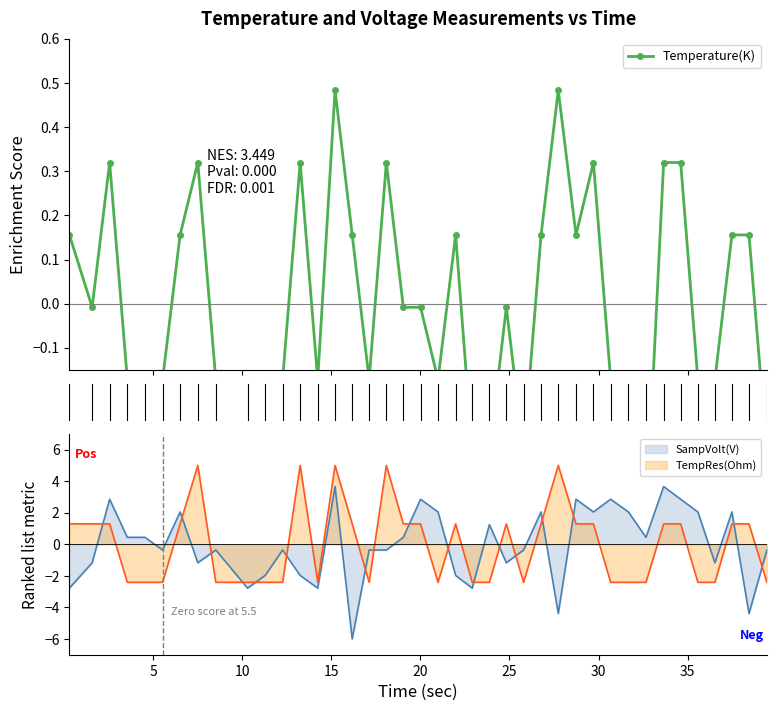

What is the highest value of the TempRes(Ohm) series?

5.0